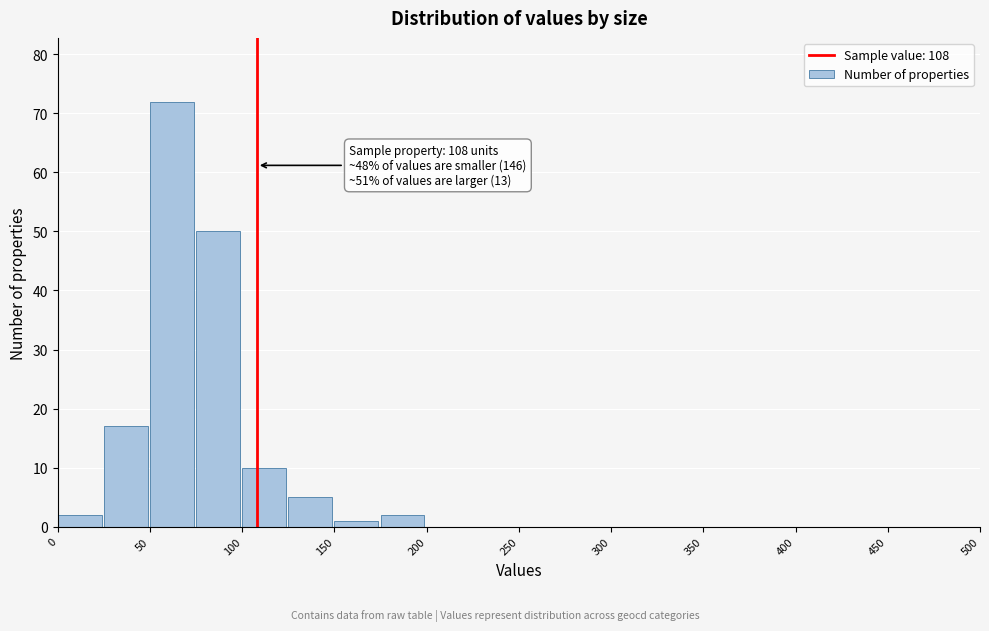

Which range on the x-axis has the tallest bar?

50 to 75